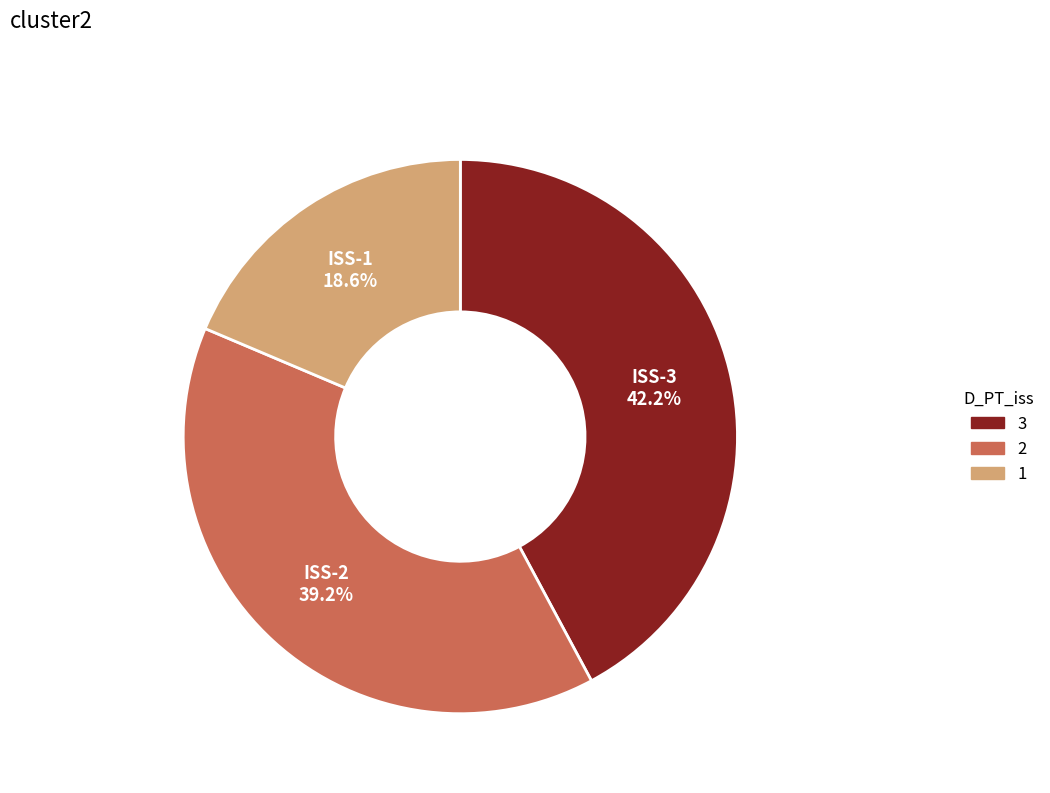

Is there any slice that represents more than half of the pie?

No